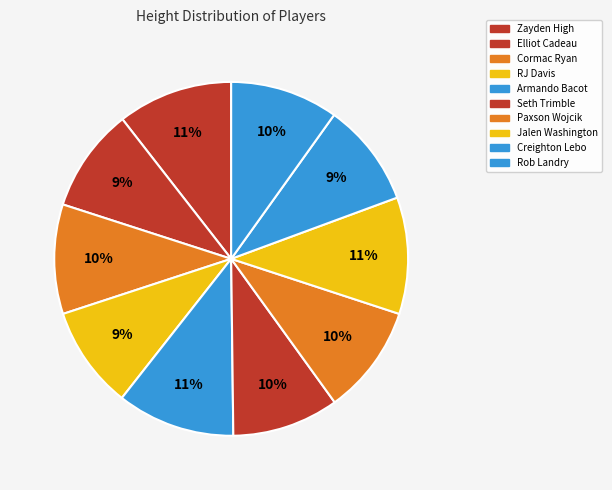

To the nearest percent, what portion does Creighton Lebo represent?

9%